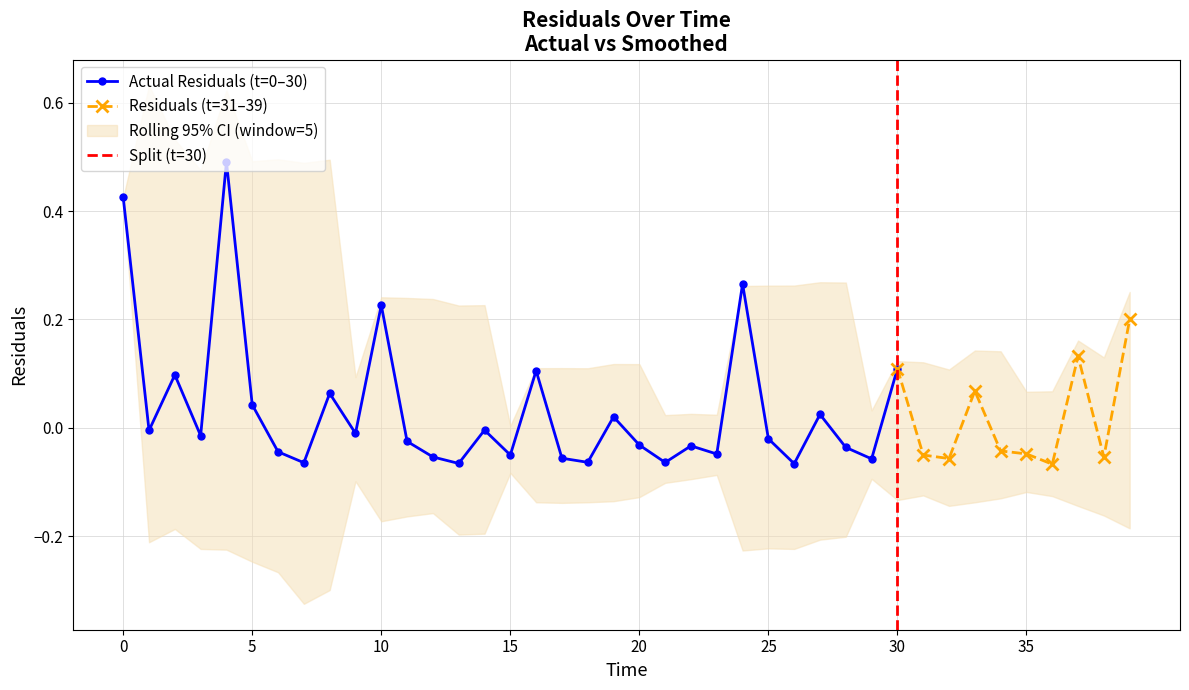

Where is the first local maximum?

2